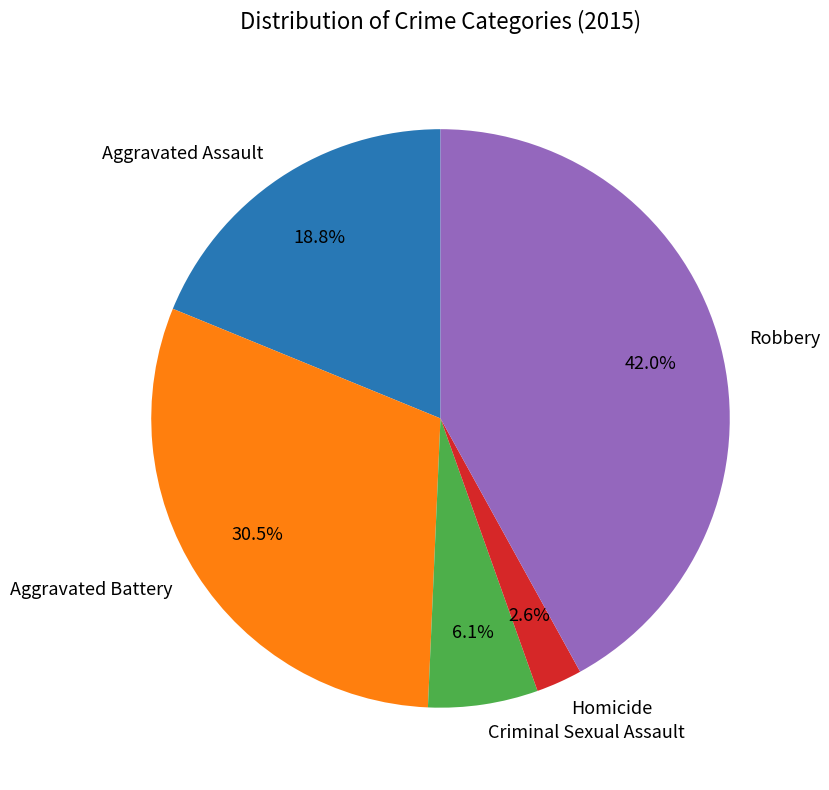

What percentage do Homicide and Robbery together represent?

44.6%